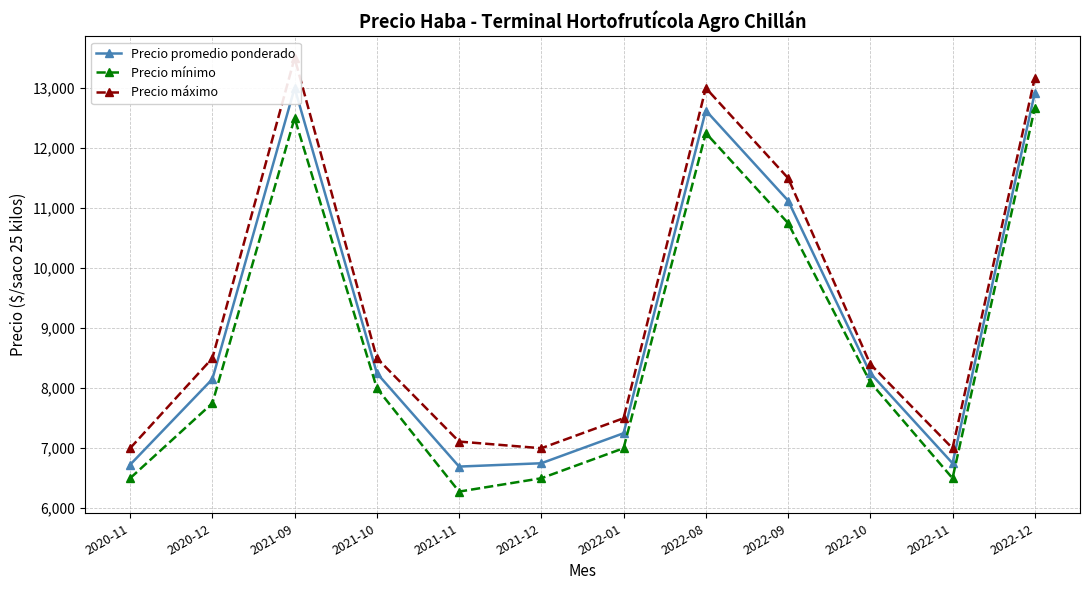

How many categories are shown in the chart?

12